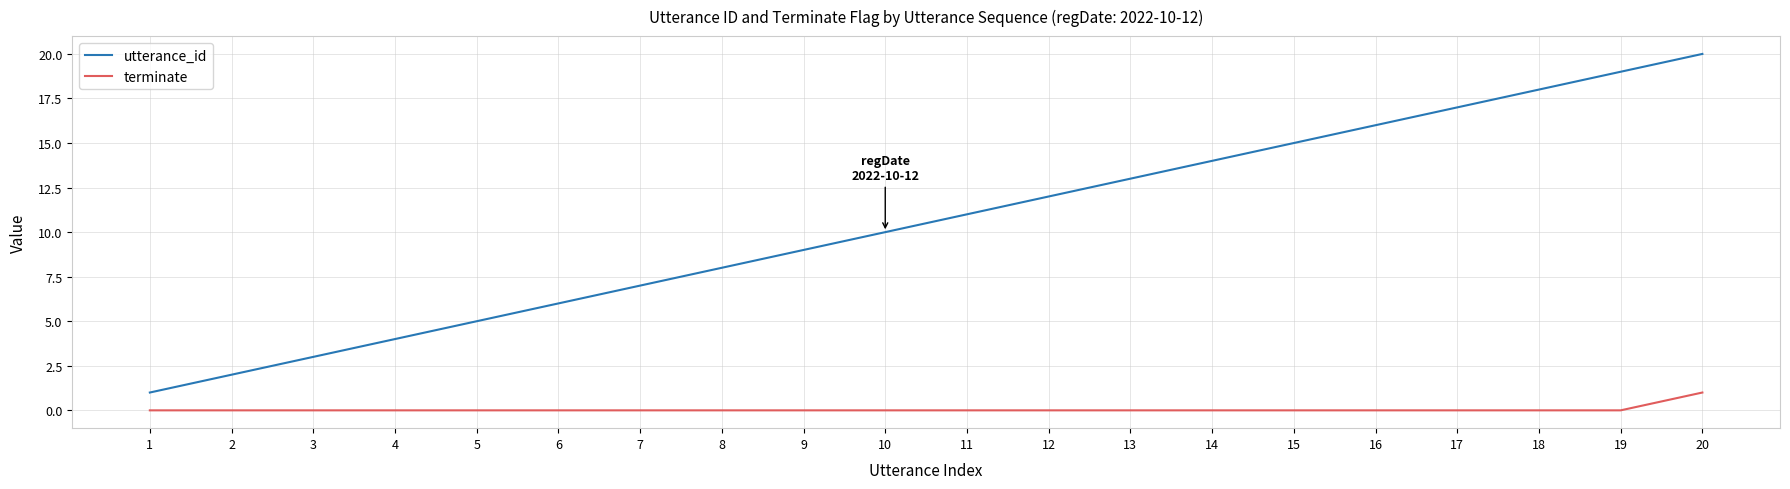

At which category does the chart reach its peak across all series?

20